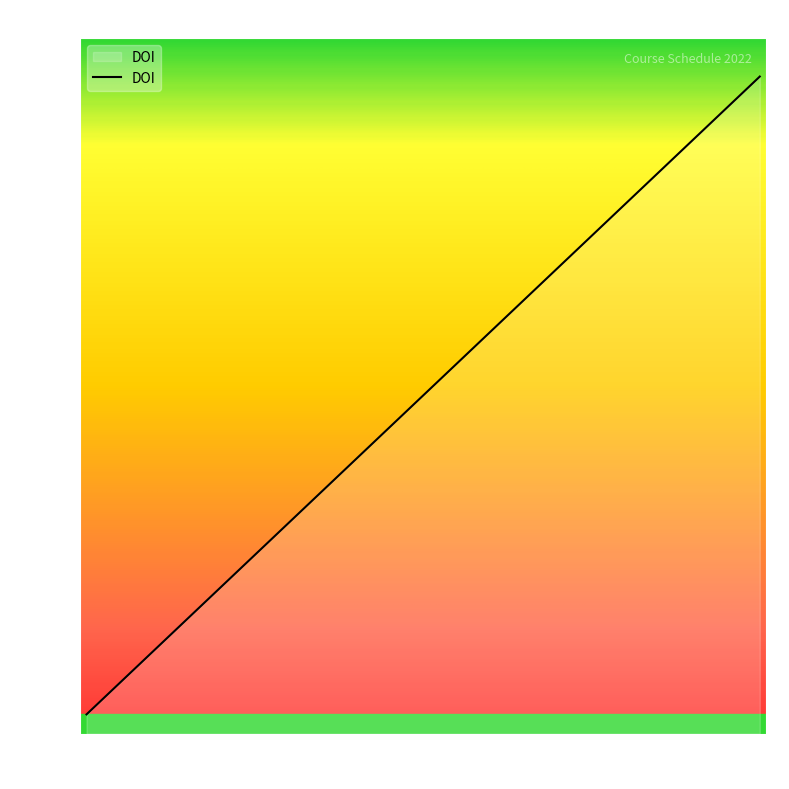

Which label corresponds to the smallest value in the chart?

Jan